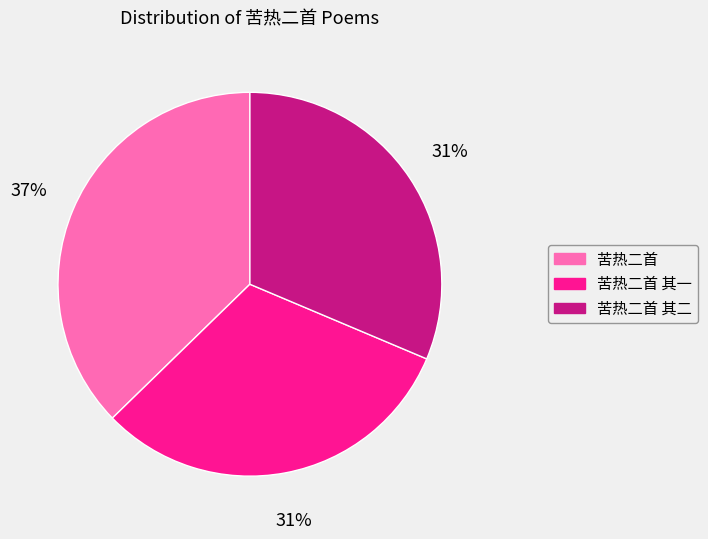

Does any single category account for the majority?

No